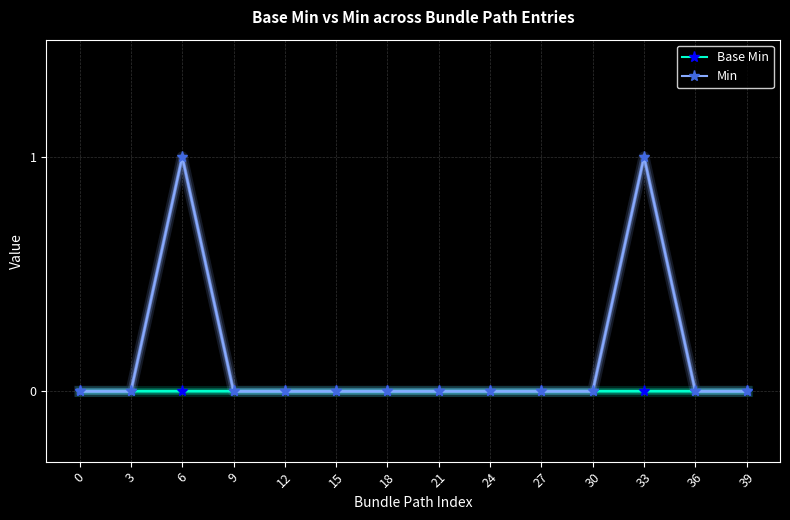

Which category has the highest value across all series?

6